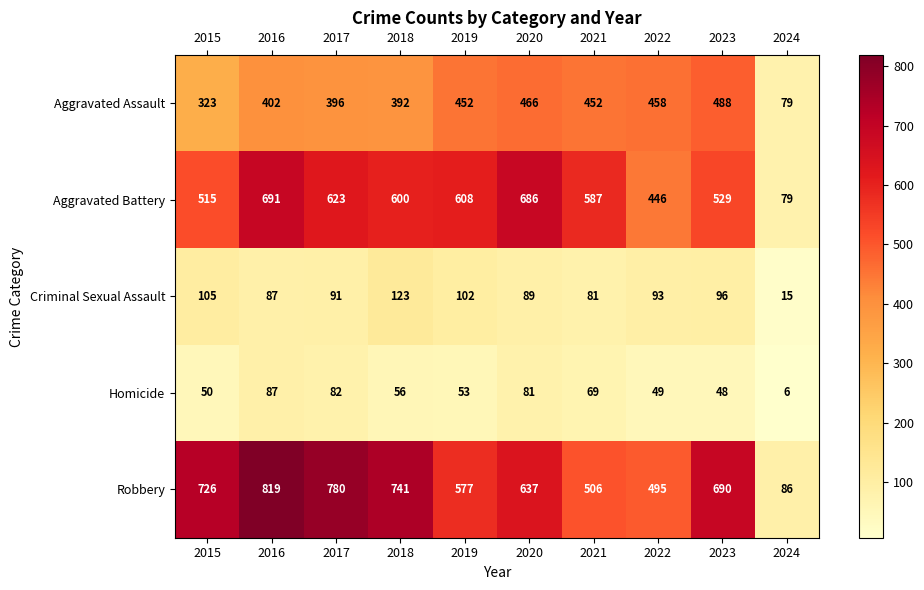

The Robbery series shows 506 at 2021. True or false?

True